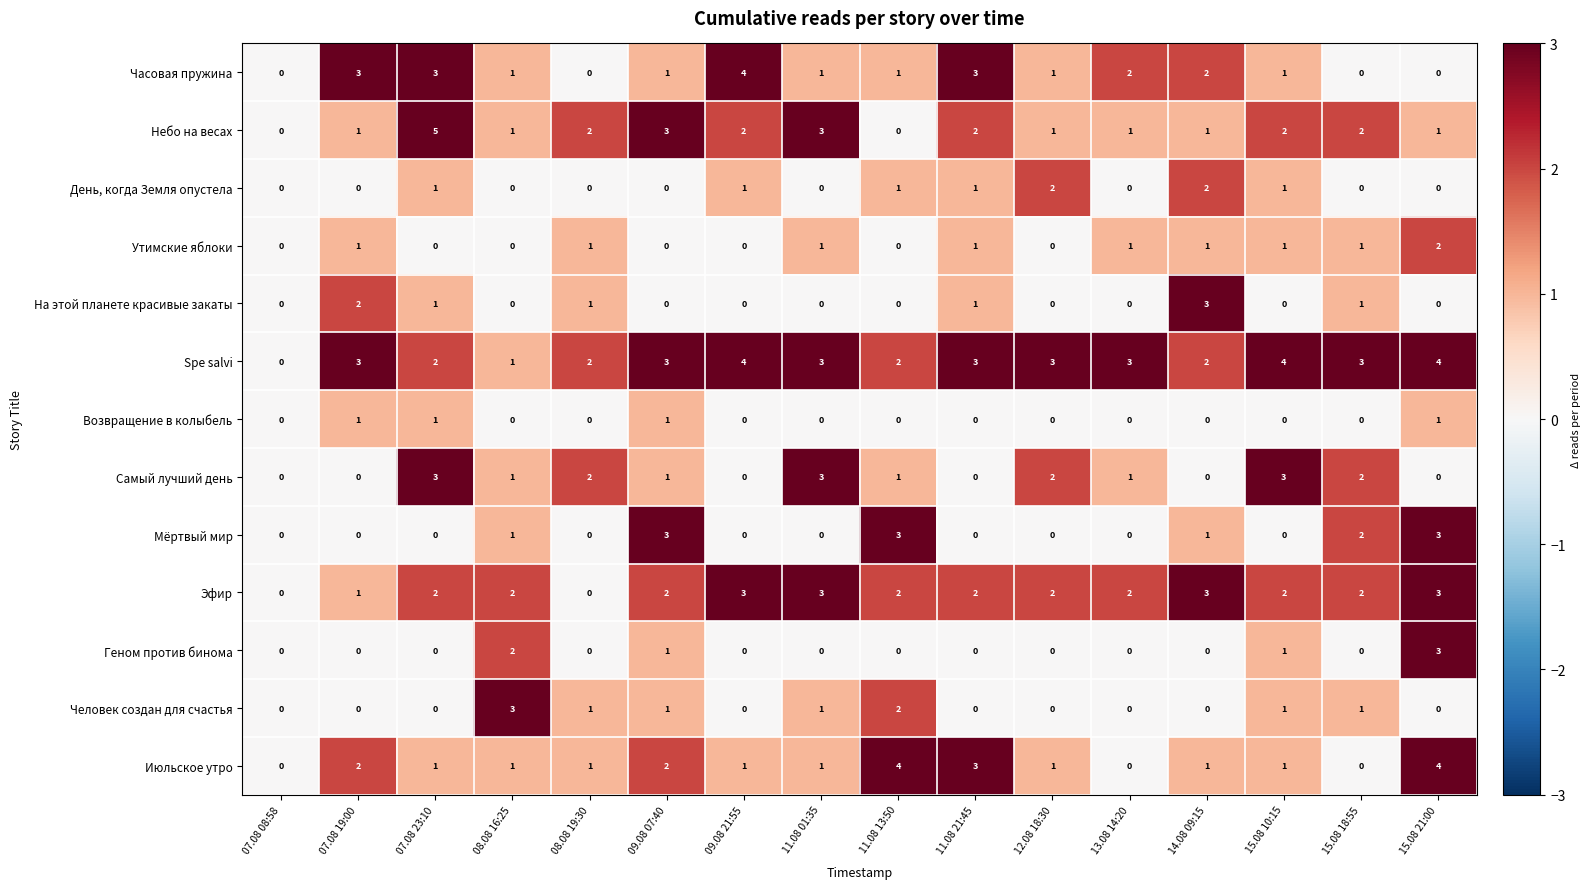

Where does the Часовая пружина series first go above 1?

07.08 19:00